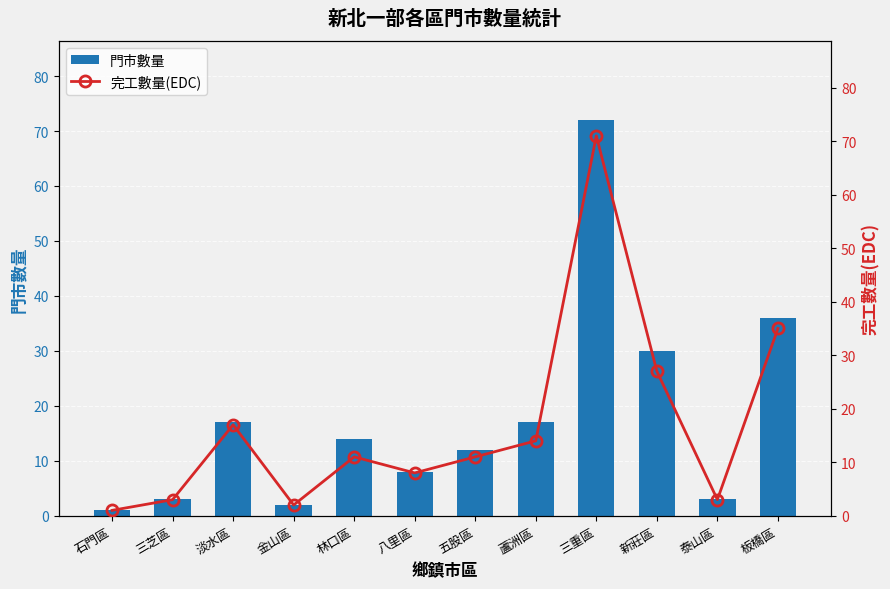

What value does the 門市數量 series have at 泰山區?

3